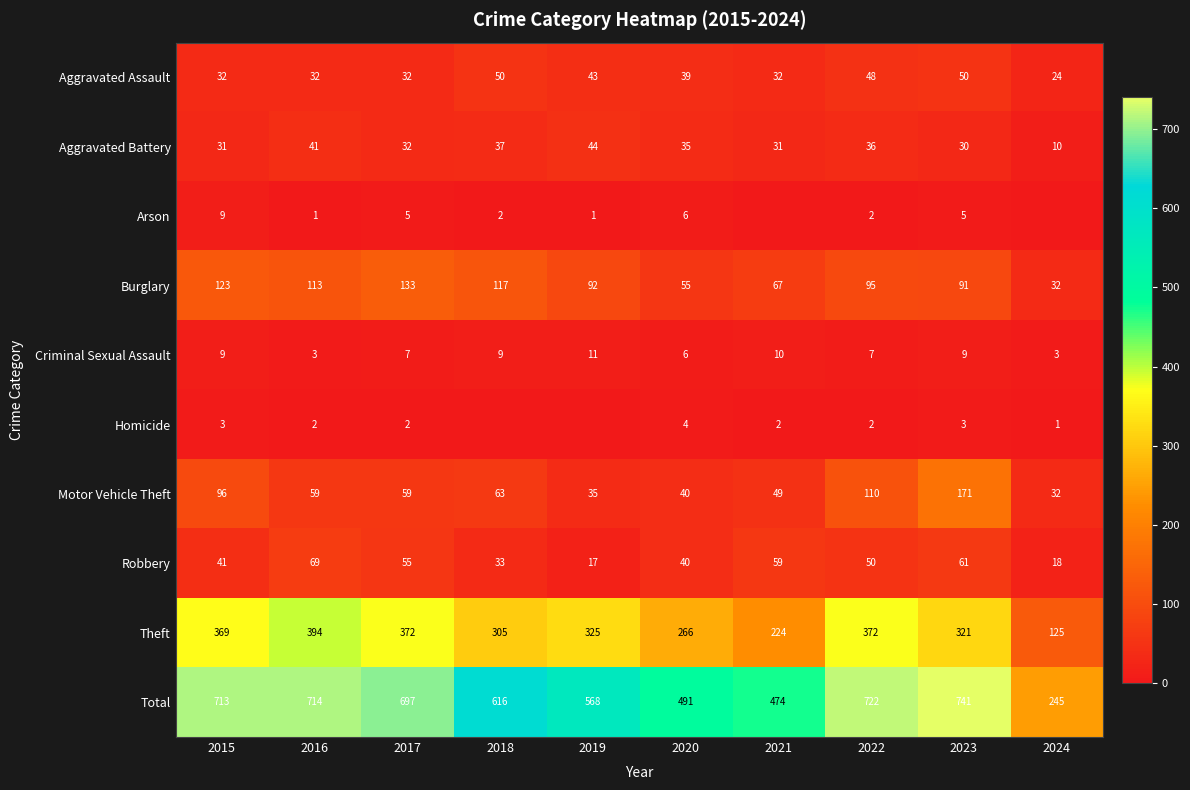

List the labels in order of Homicide value, smallest first.

2018, 2019, 2024, 2016, 2017, 2021, 2022, 2015, 2023, 2020